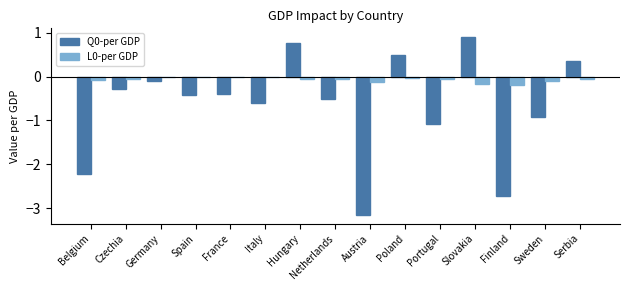

What is the greatest value displayed?

0.9